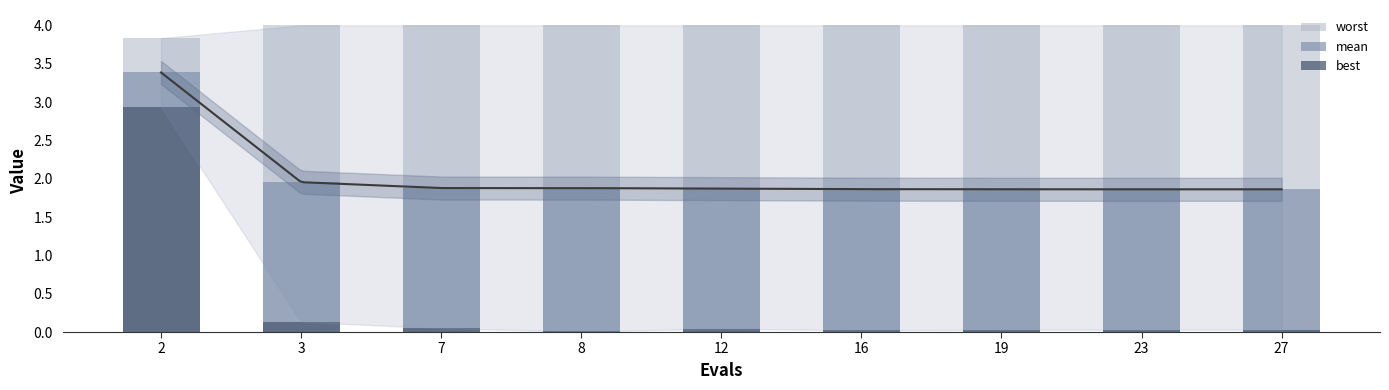

What is the total value across all series at 12?

5.9